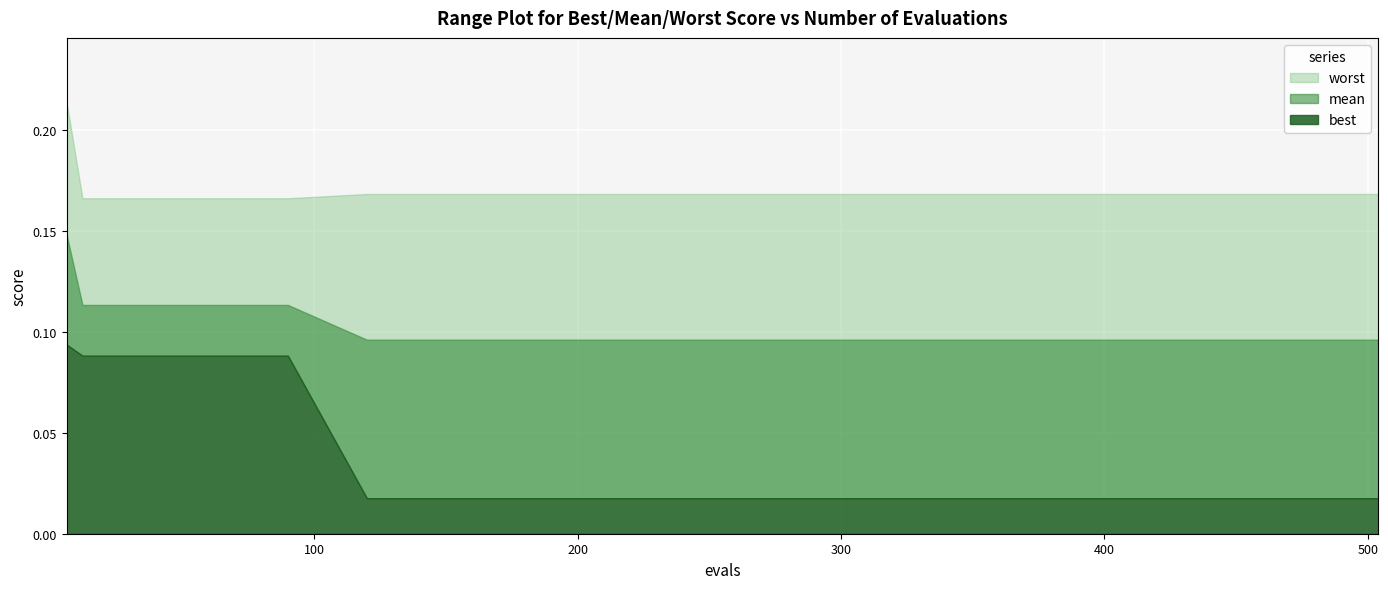

What is the spread (max minus min) of values at 210?

0.2